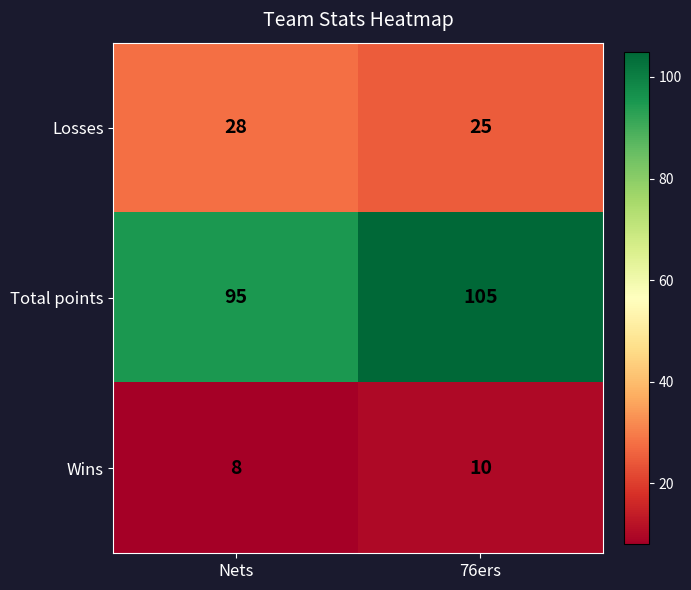

List the series in order of their peak value, lowest first.

Wins, Losses, Total points